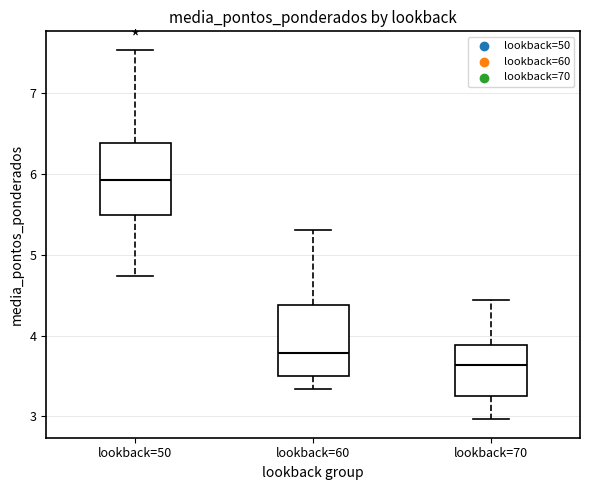

Which box has the lowest median line?

lookback=70